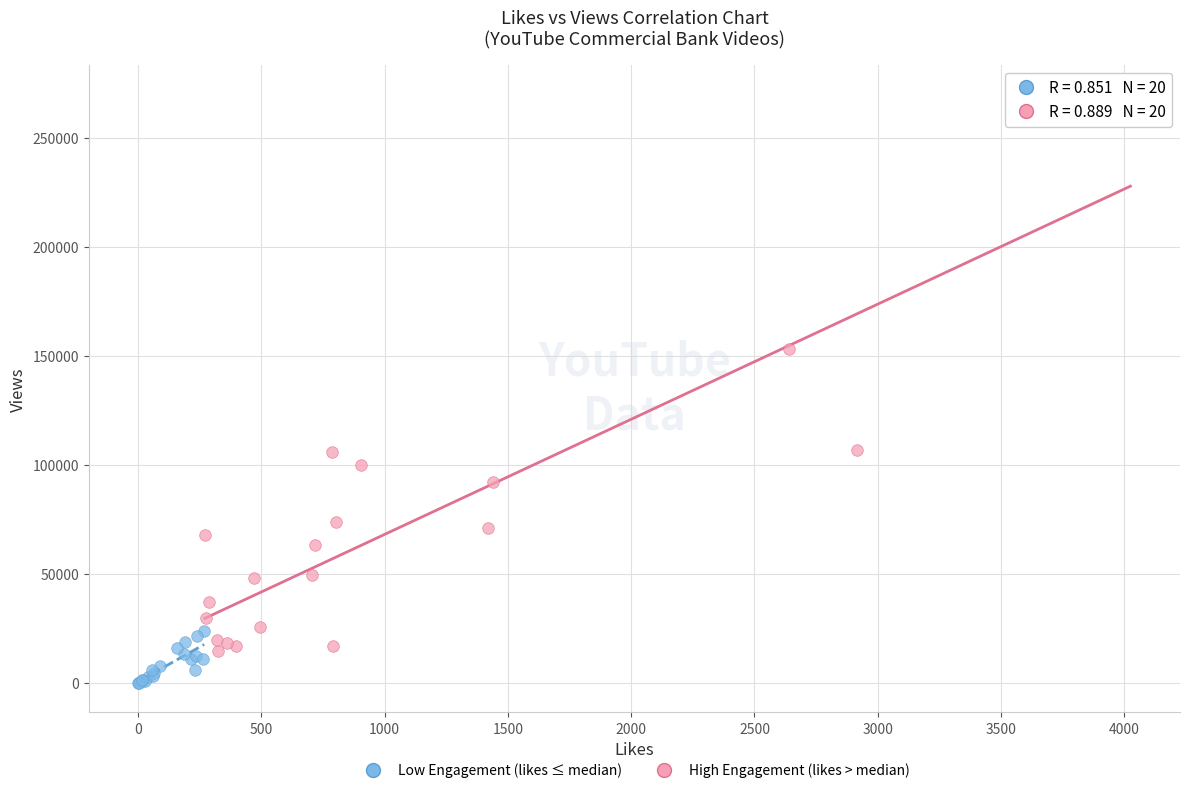

Which series reaches the minimum Y coordinate?

Low Engagement (likes ≤ median)